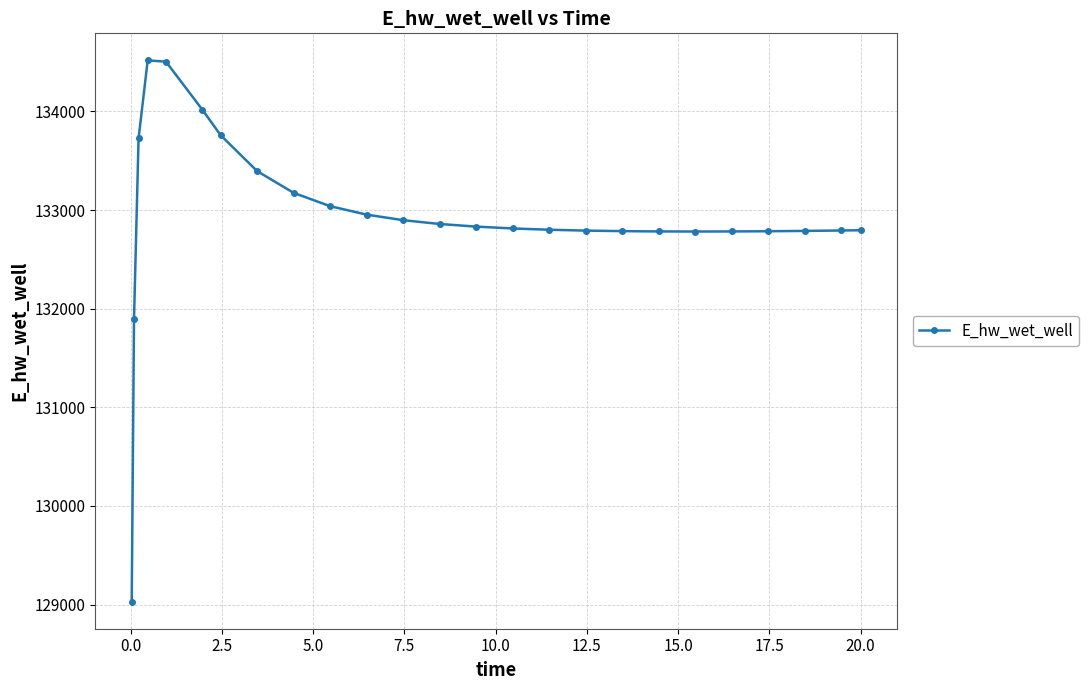

What is the value of the 15th point from the left?

132813.9